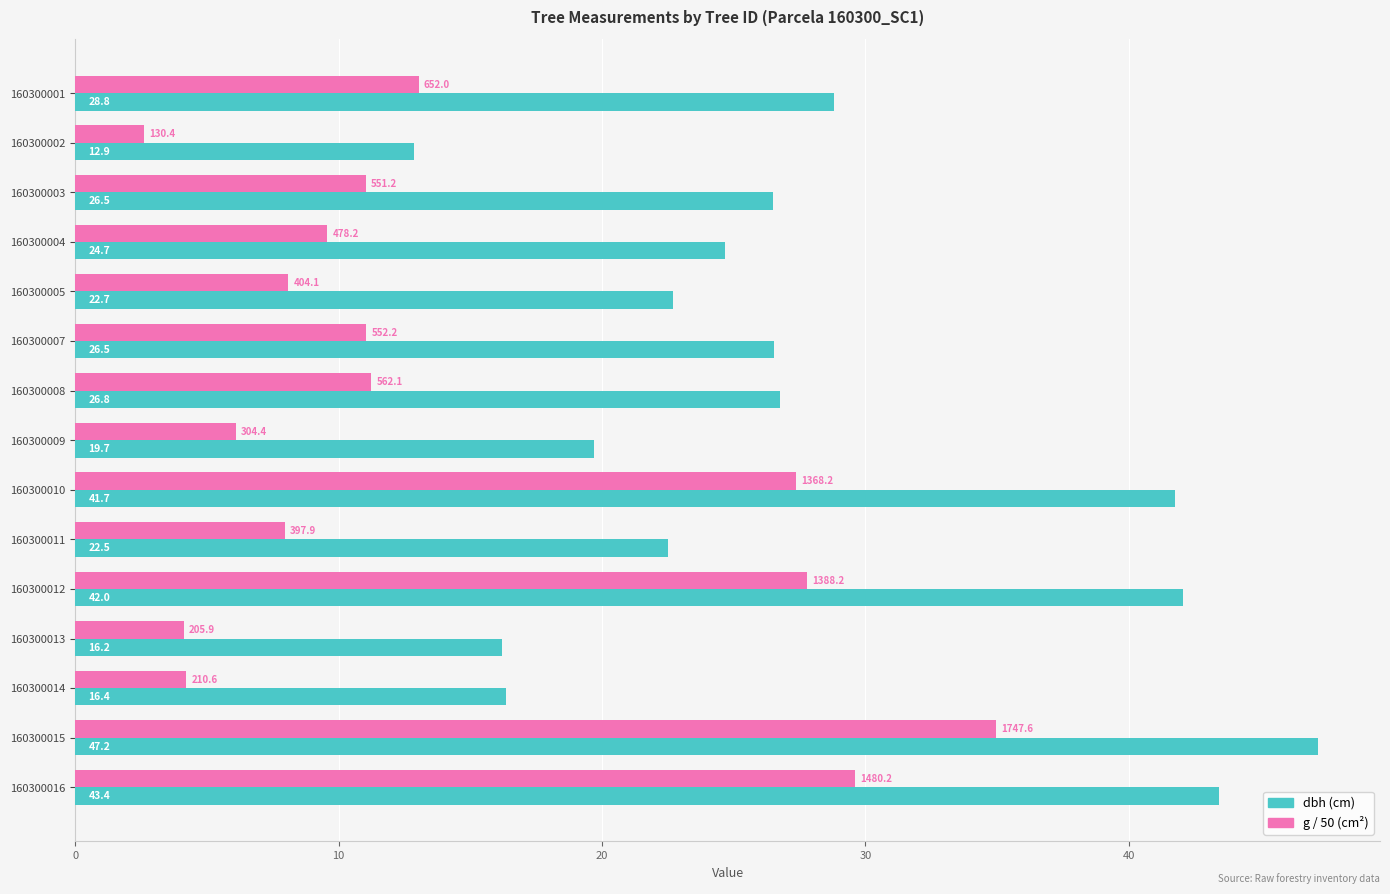

What is the difference between the second highest and minimum values in the dbh (cm) series?

30.5